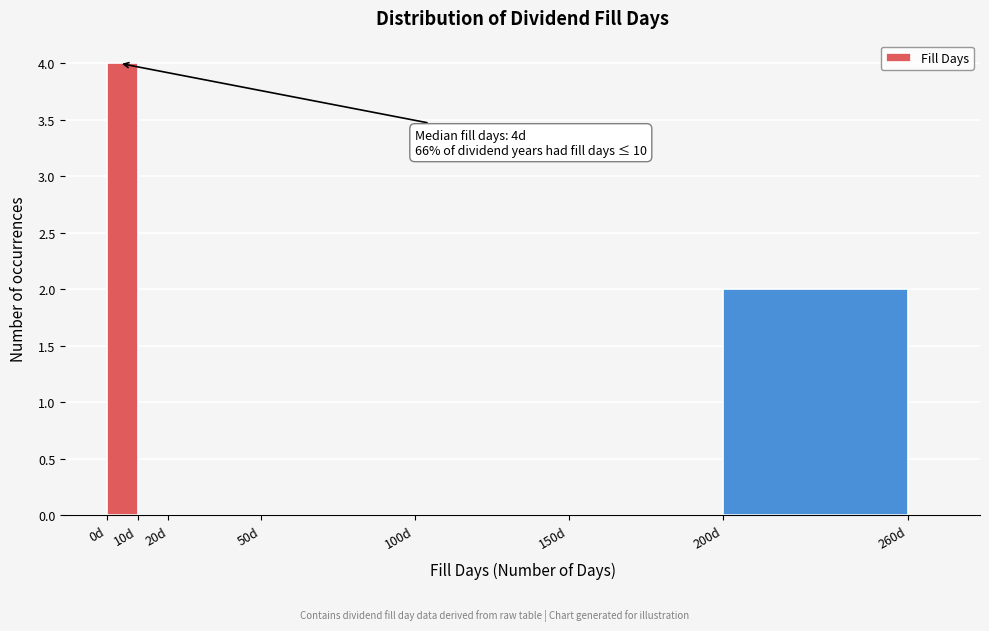

Which range on the x-axis has the tallest bar?

0 to 10